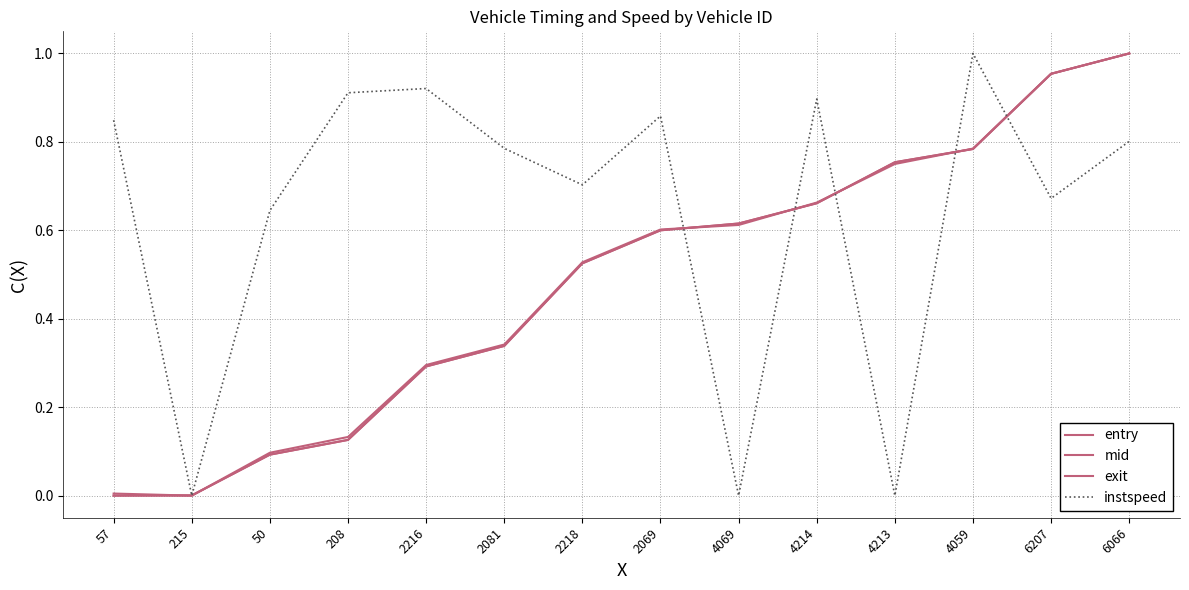

Reading right to left, extract all data points from this chart.

entry: 1.0	1.0	0.8	0.8	0.7	0.6	0.6	0.5	0.3	0.3	0.1	0.1	0.0	0.0
mid: 1.0	1.0	0.8	0.8	0.7	0.6	0.6	0.5	0.3	0.3	0.1	0.1	0.0	0.0
exit: 1.0	1.0	0.8	0.8	0.7	0.6	0.6	0.5	0.3	0.3	0.1	0.1	0.0	0.0
instspeed: 0.8	0.7	1.0	0.0	0.9	0.0	0.9	0.7	0.8	0.9	0.9	0.6	0.0	0.8